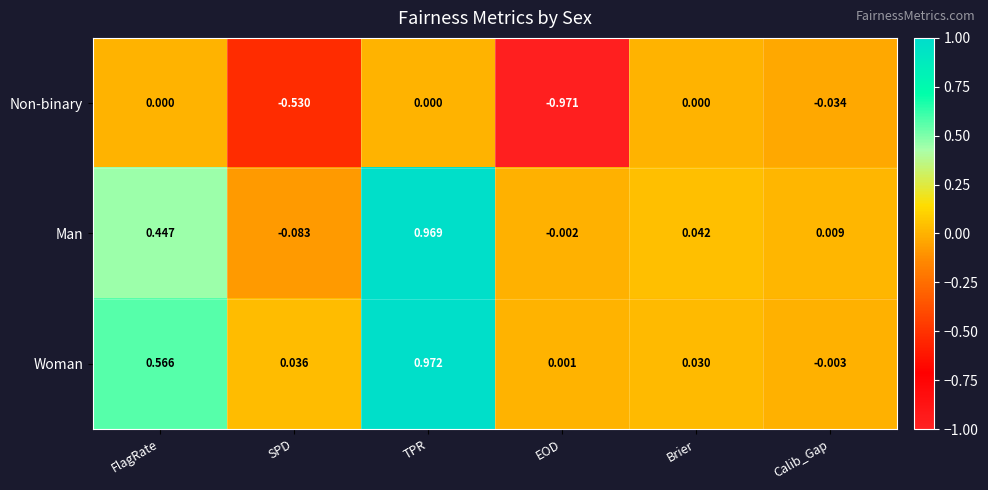

Which category has the lowest value in the Man series?

SPD